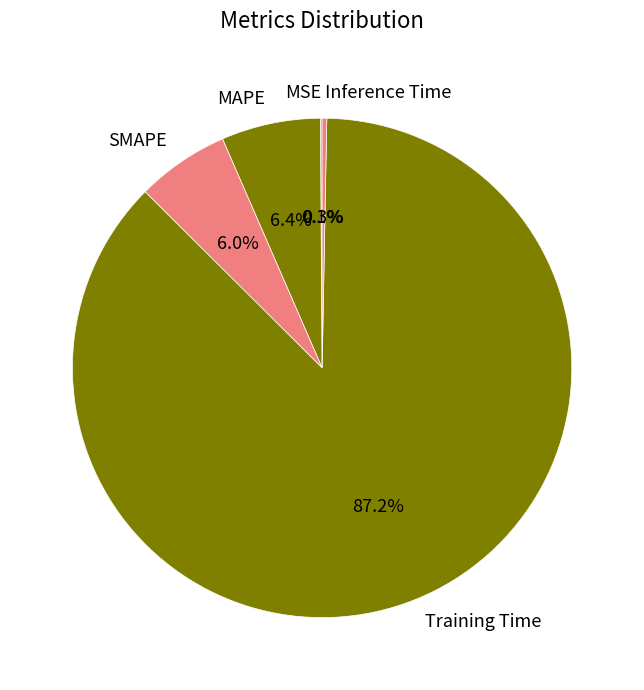

Does any single category account for the majority?

Yes